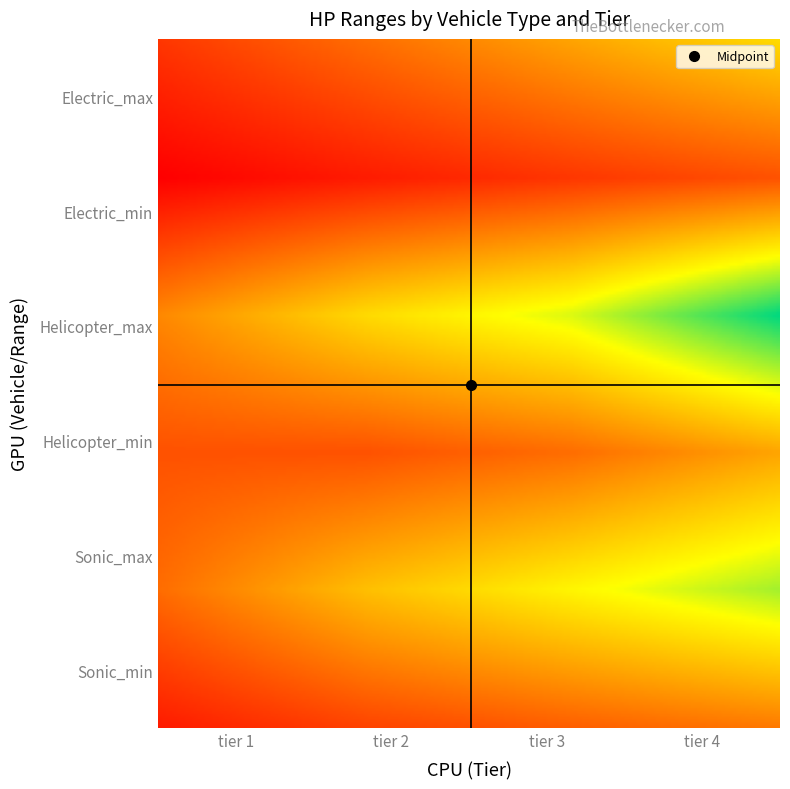

Reading left to right, list all the values displayed in this chart.

Electric_max: 0=200	1=300	2=400	3=500
Electric_min: 0=100	1=150	2=200	3=250
Helicopter_max: 0=350	1=500	2=600	3=800
Helicopter_min: 0=250	1=250	2=300	3=400
Sonic_max: 0=300	1=450	2=550	3=650
Sonic_min: 0=150	1=225	2=275	3=325